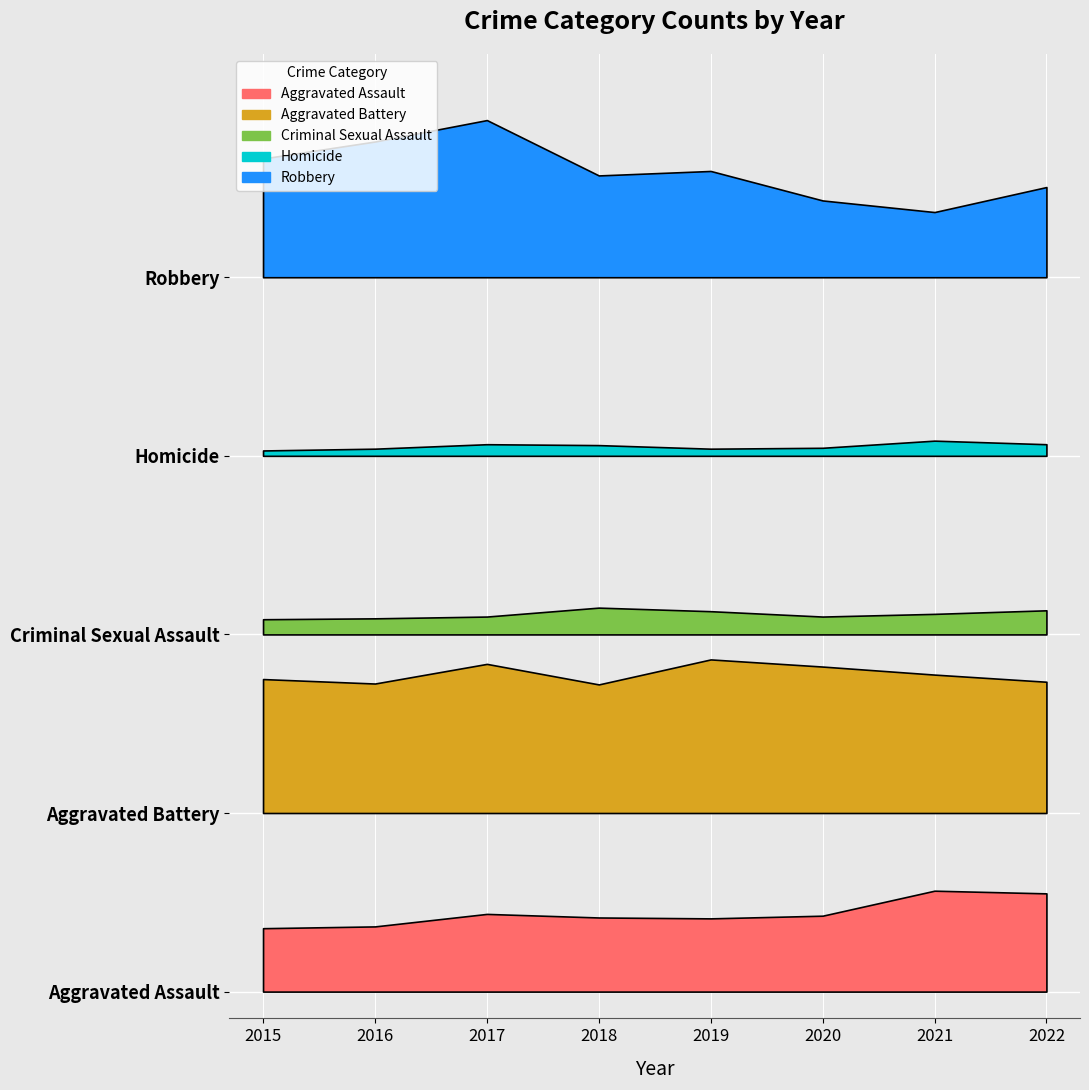

Which series has the widest spread of values?

Robbery